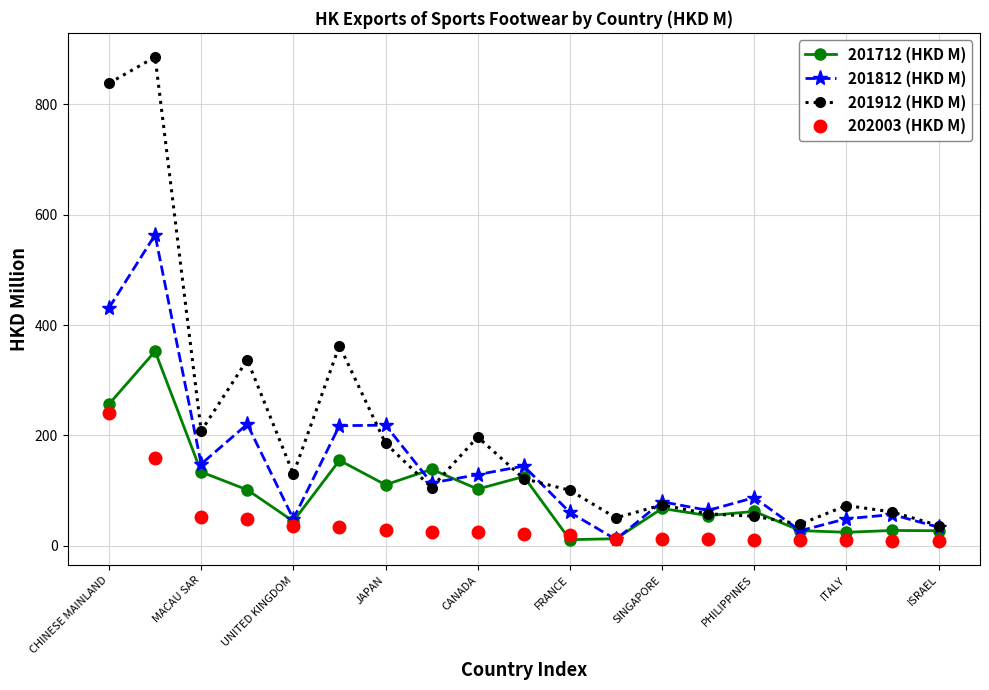

How many lines are shown in the chart?

4